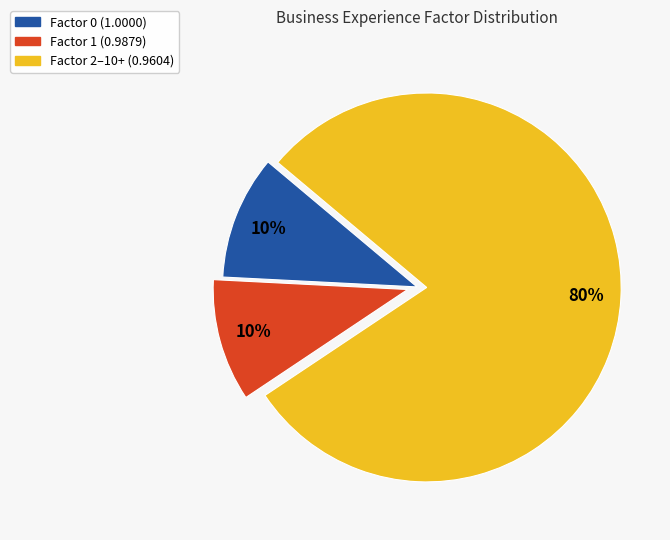

Is there a majority slice in this chart?

Yes